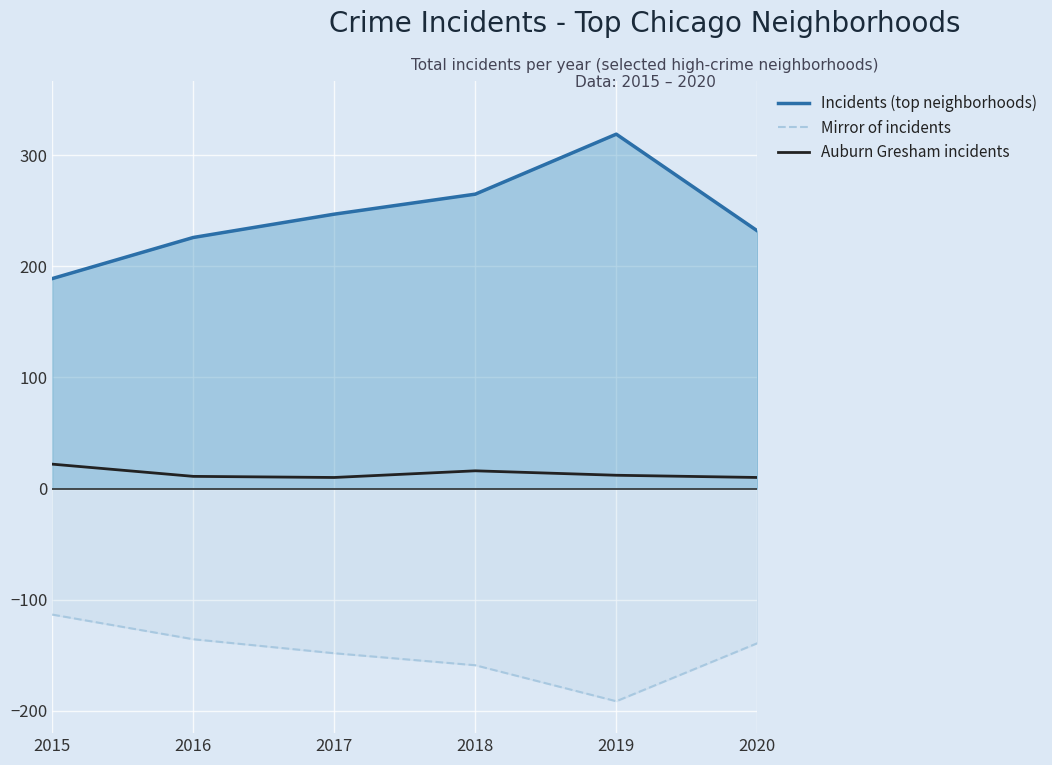

How many series are shown in this chart?

3